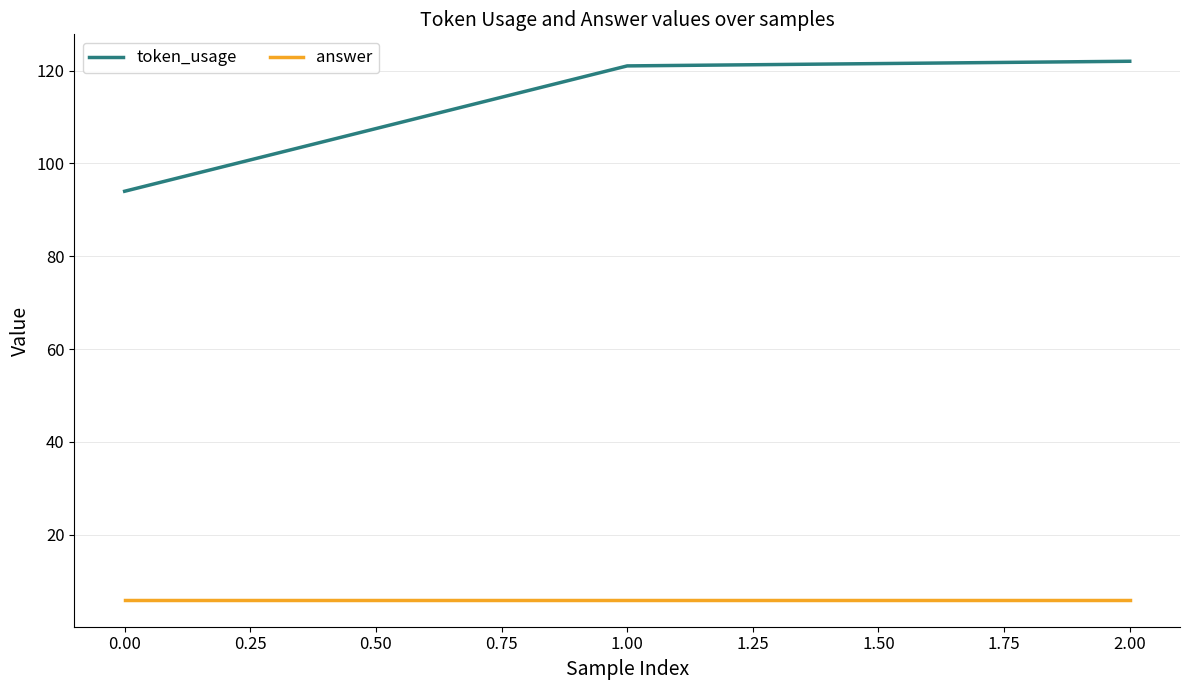

At how many categories does at least one series exceed 81?

3